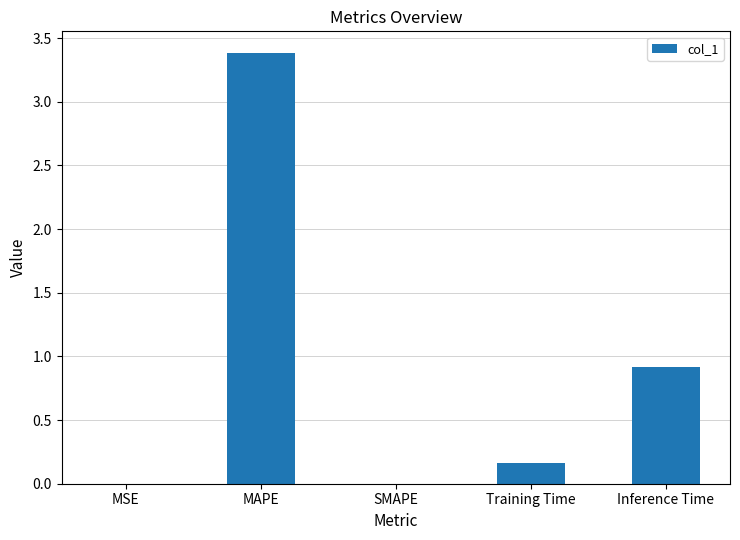

Is it true that the value at MSE is 0.0?

True